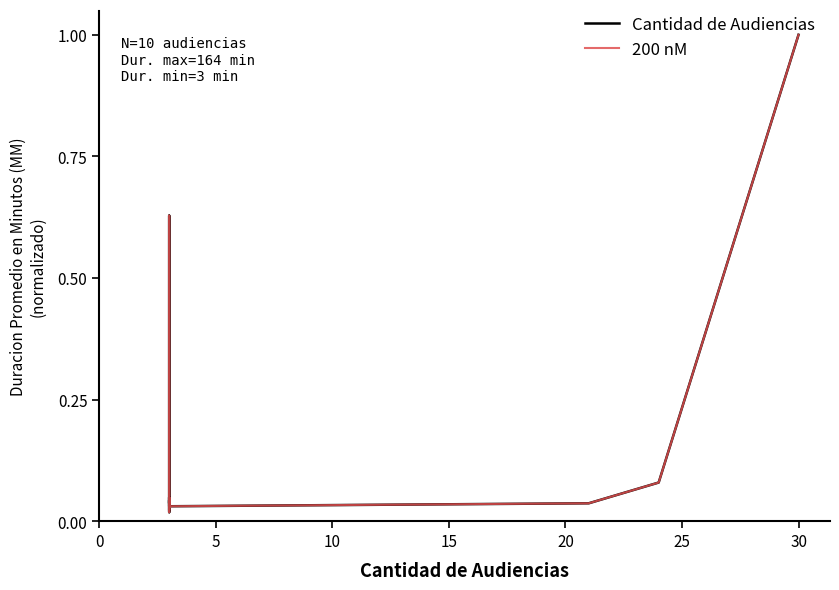

How many lines are shown in the chart?

2